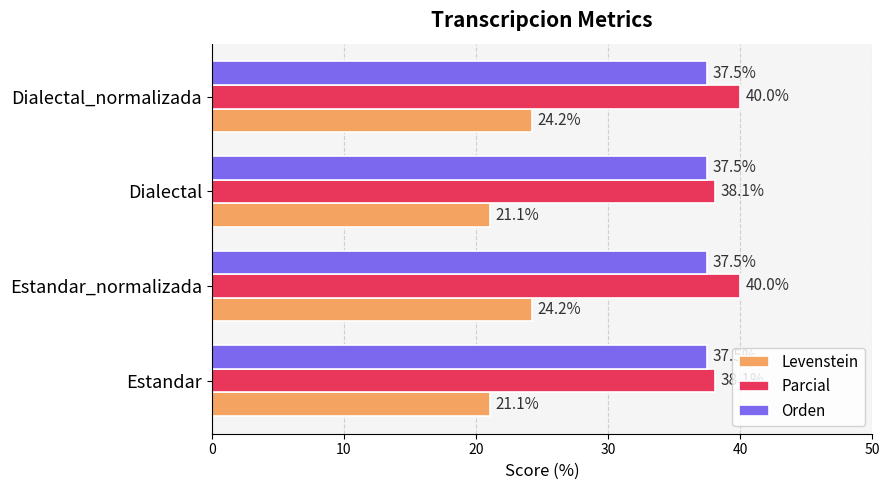

What value does the Parcial series have at Estandar?

38.1